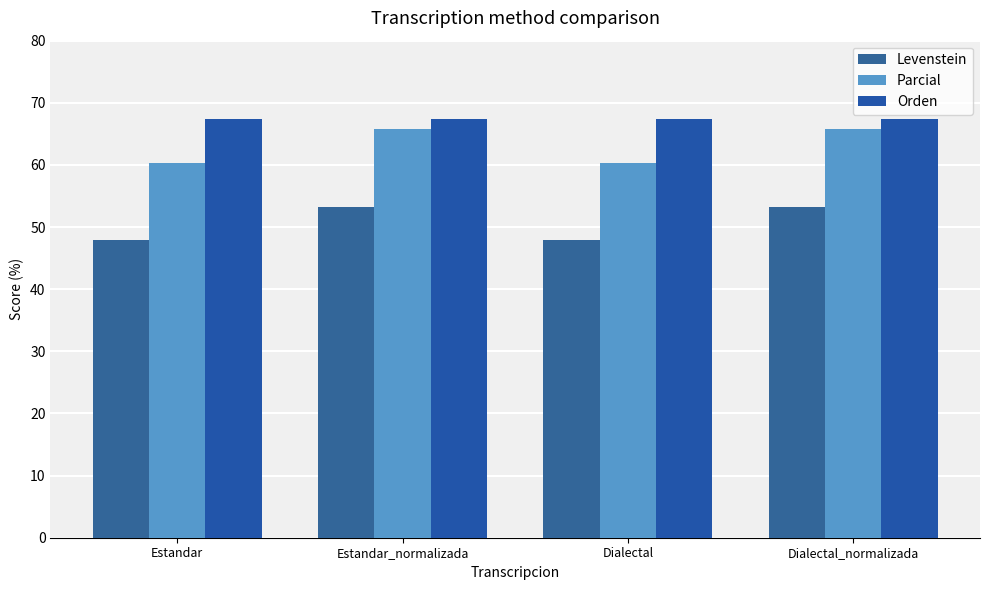

At Estandar, list the series in order from smallest to largest.

Levenstein, Parcial, Orden